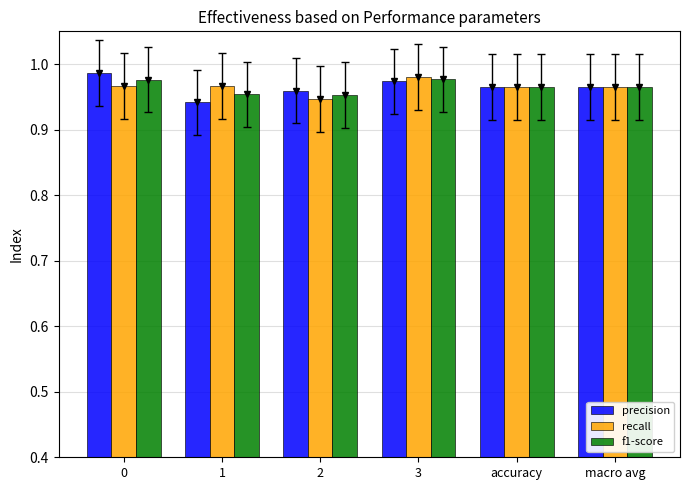

Which series has the widest spread of values?

precision